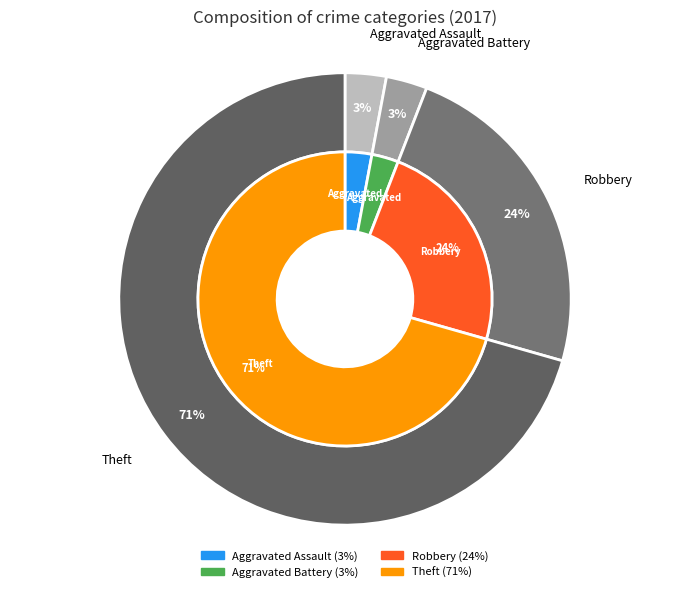

What is the total percentage of Aggravated Assault and Aggravated Battery?

5.9%